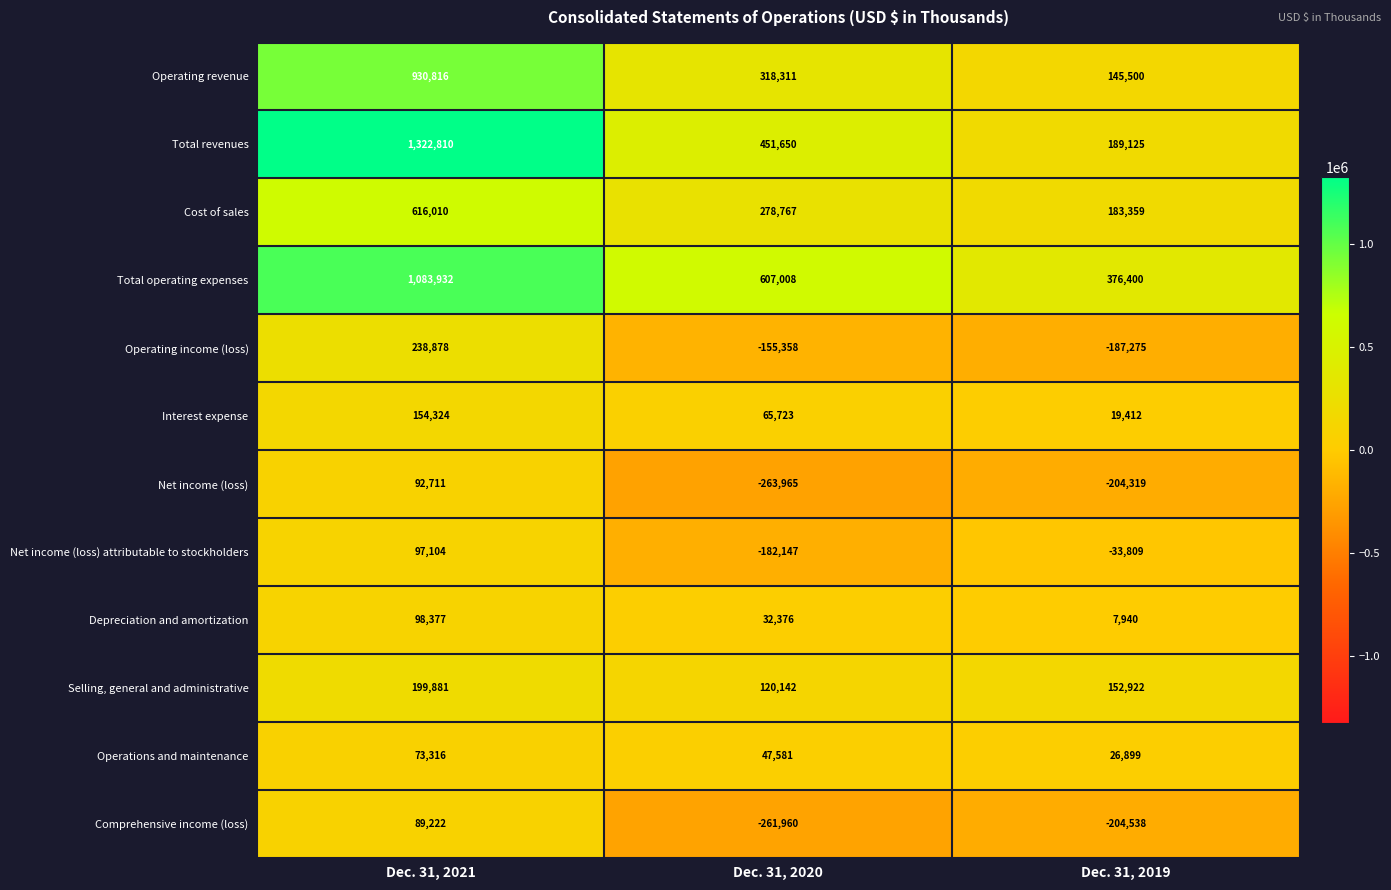

What is the average value of the Depreciation and amortization series?

46231